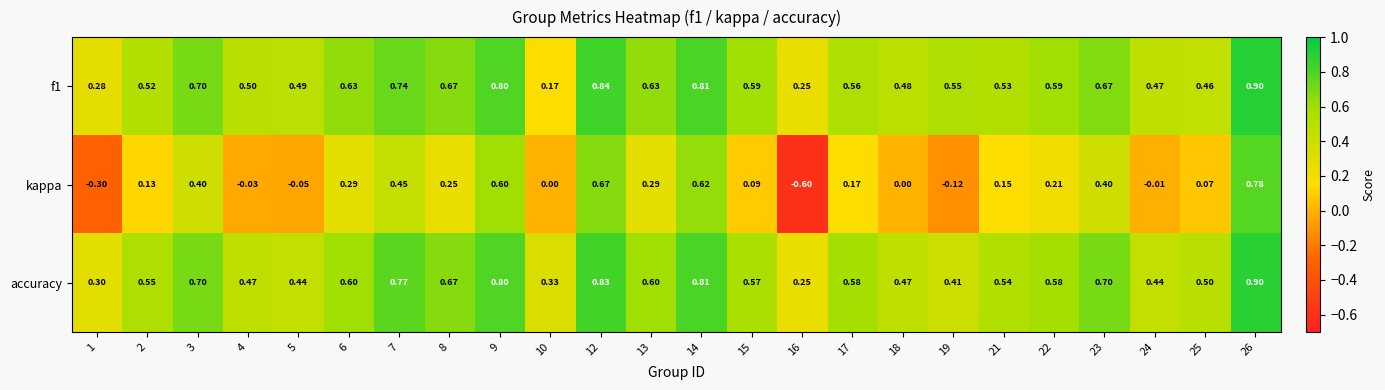

Which series has the widest spread of values?

kappa